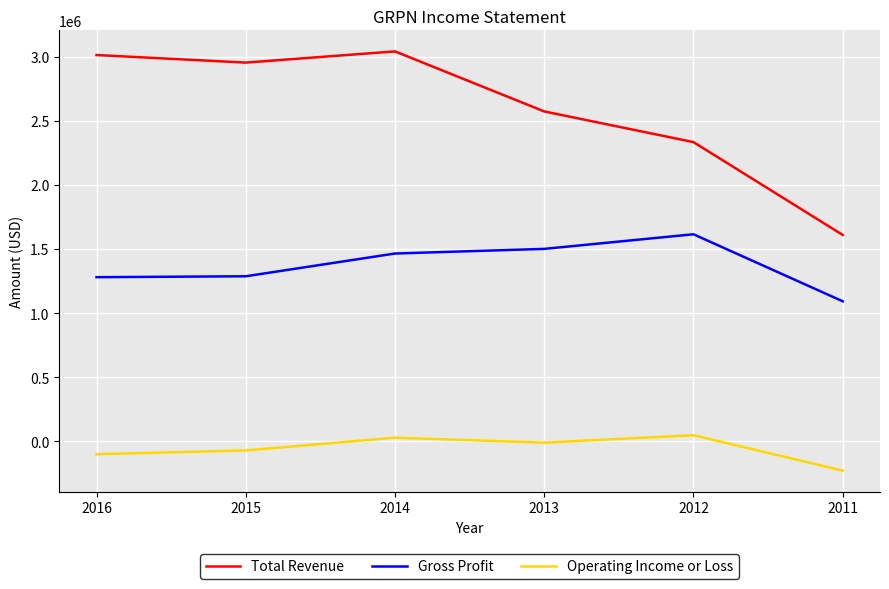

True or false: Gross Profit has a value of 1287800 at 2015.

True